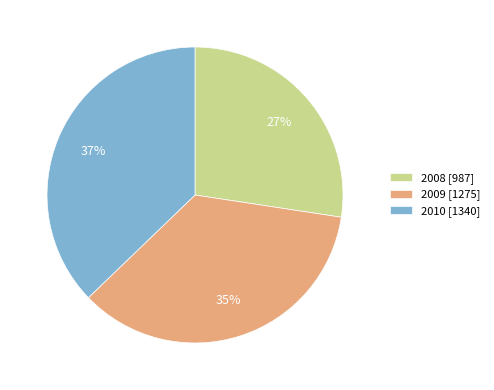

To the nearest percent, what is the average slice percentage?

33%